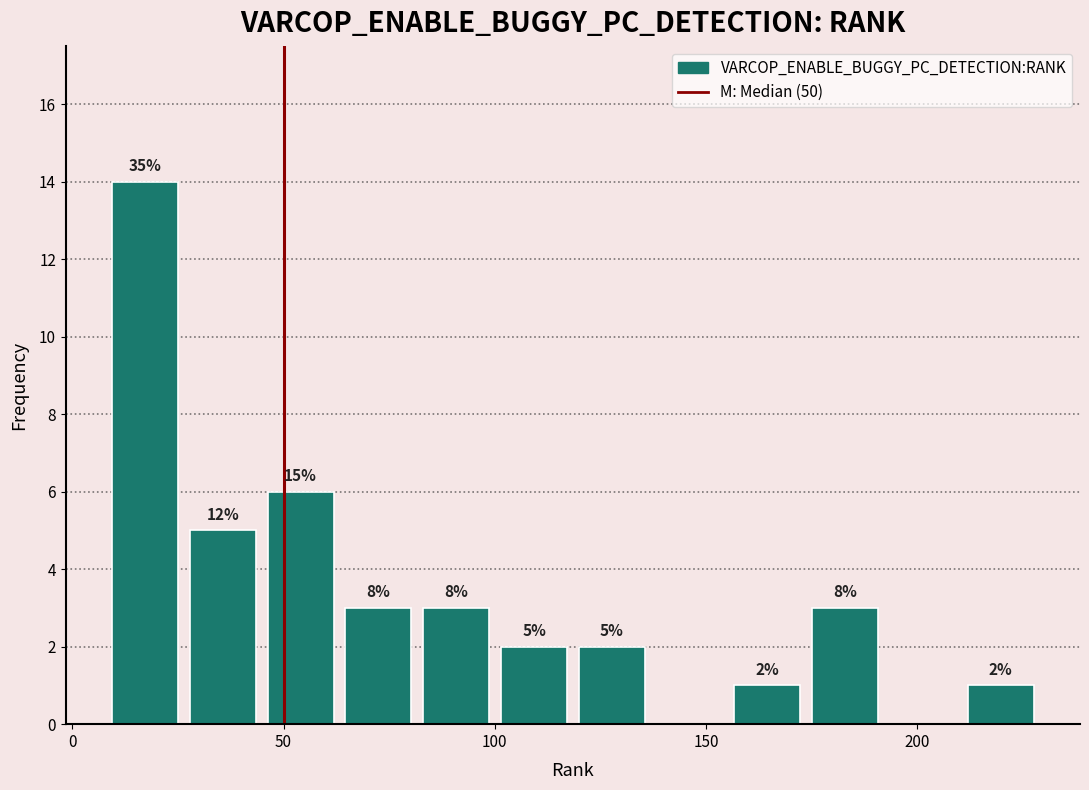

Around what value on the x-axis is the tallest bar? Give the approximate position of its centre, as read against the axis.

15